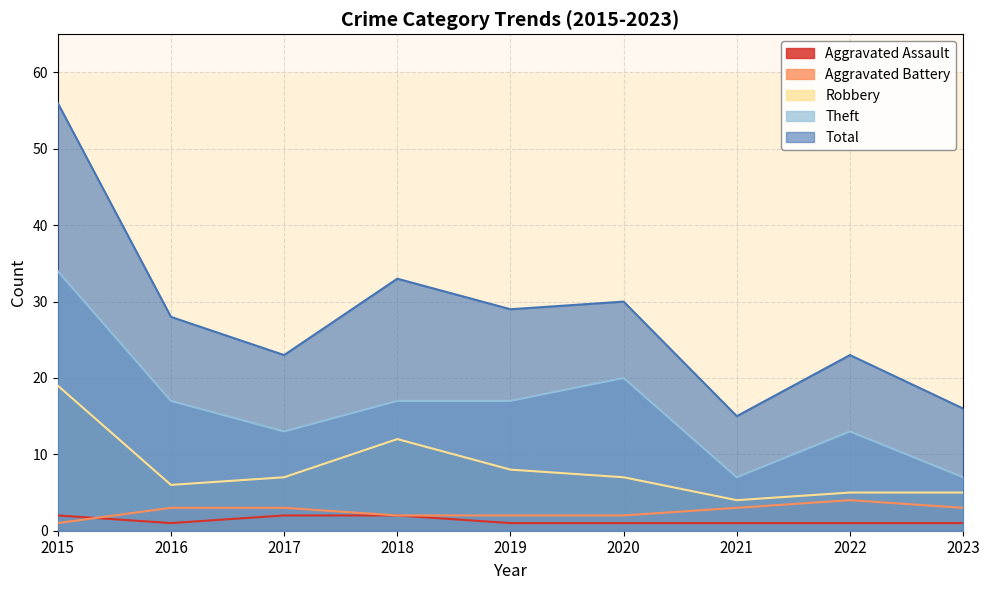

Which has a higher value, 2018 or 2019?

2018